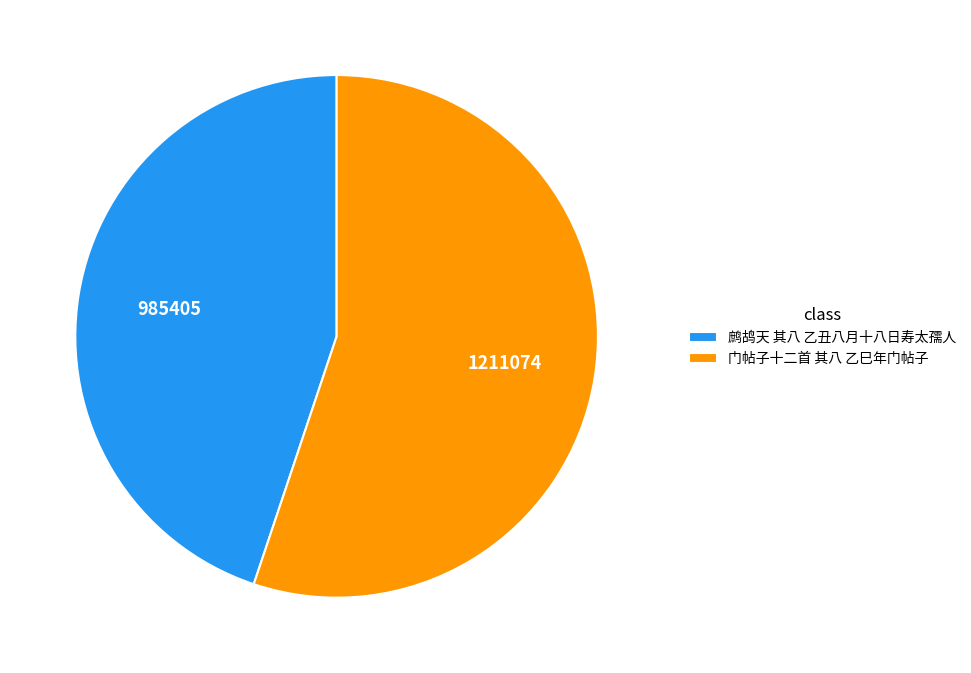

Which slice is the largest?

门帖子十二首 其八 乙巳年门帖子